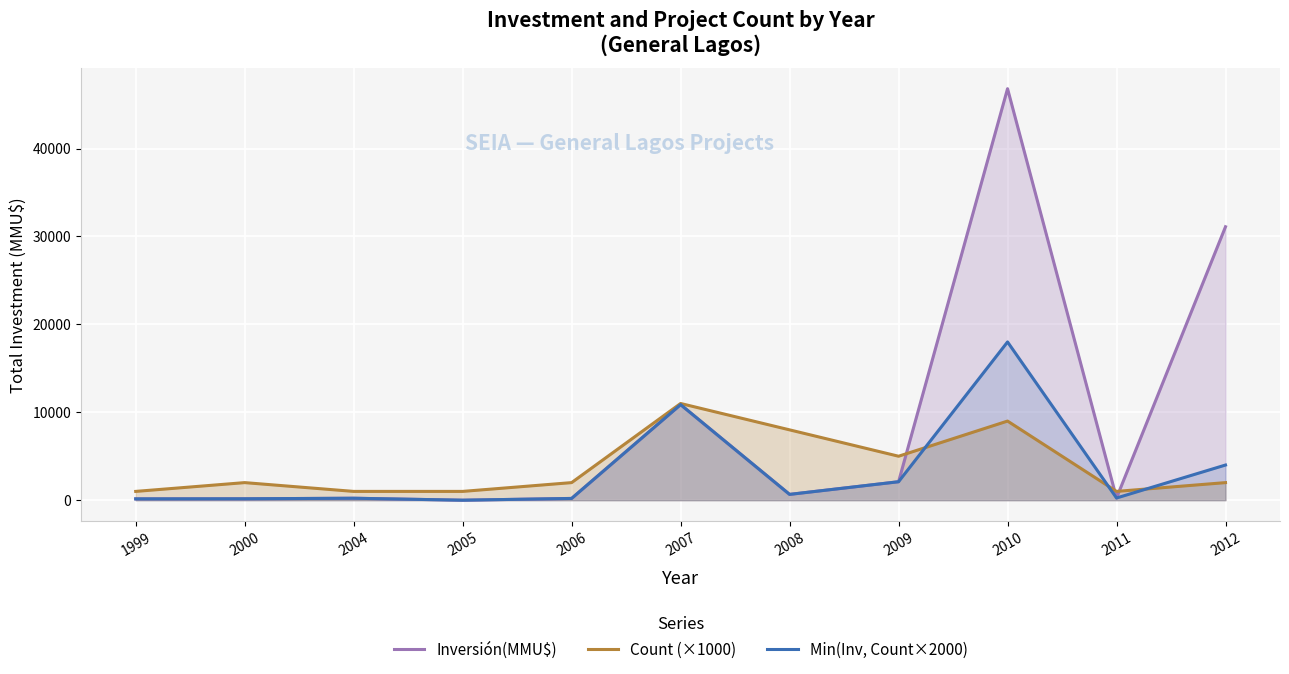

Rank the series by their maximum value, from lowest to highest.

Count (×1000), Min(Inv, Count×2000), Inversión(MMU$)